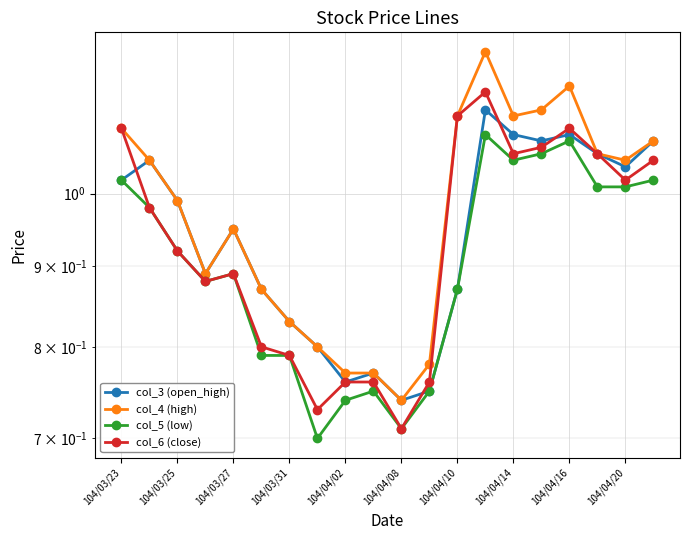

Between 104/03/23 and 104/03/31, which series saw the biggest shift?

col_6 (close)